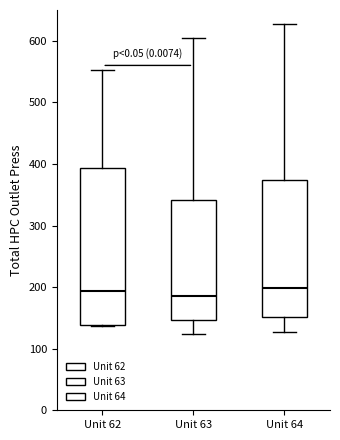

Which box is the tallest, from its lower edge to its upper edge?

Unit 62